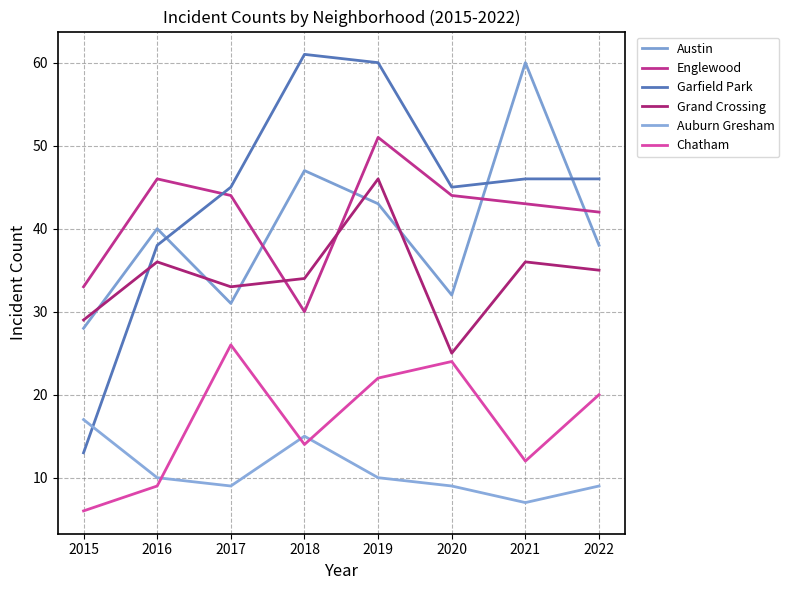

Which series ends up on top after the final intersection of Garfield Park and Auburn Gresham?

Garfield Park